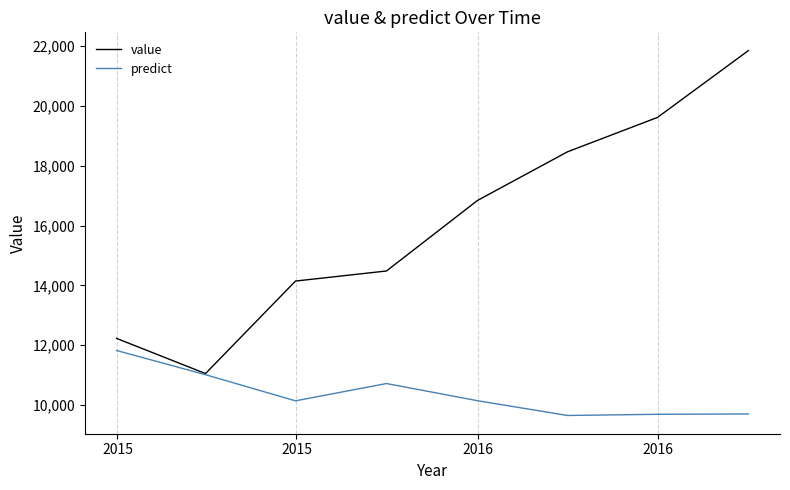

What is the highest value of the predict series?

11825.5